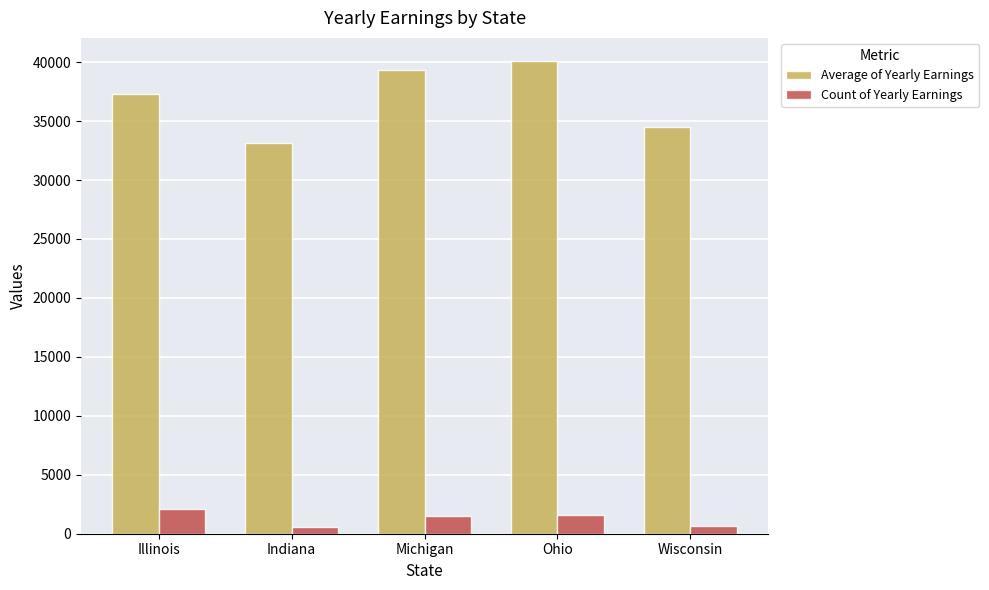

How many distinct data groups are displayed?

2